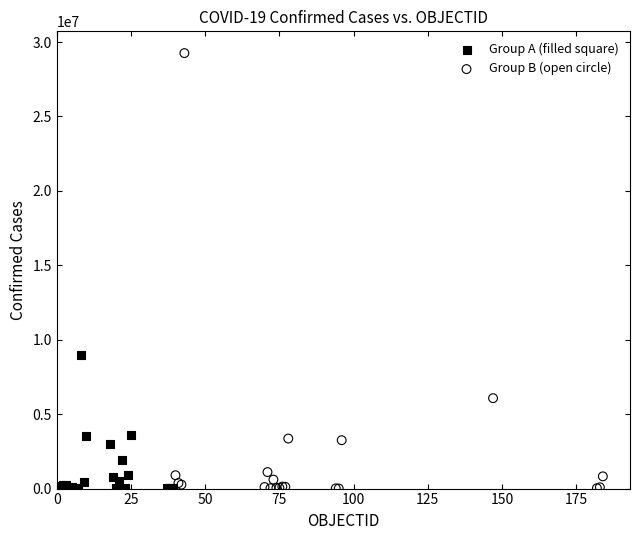

Which series has the largest Y range (max minus min)?

Group B (open circle)